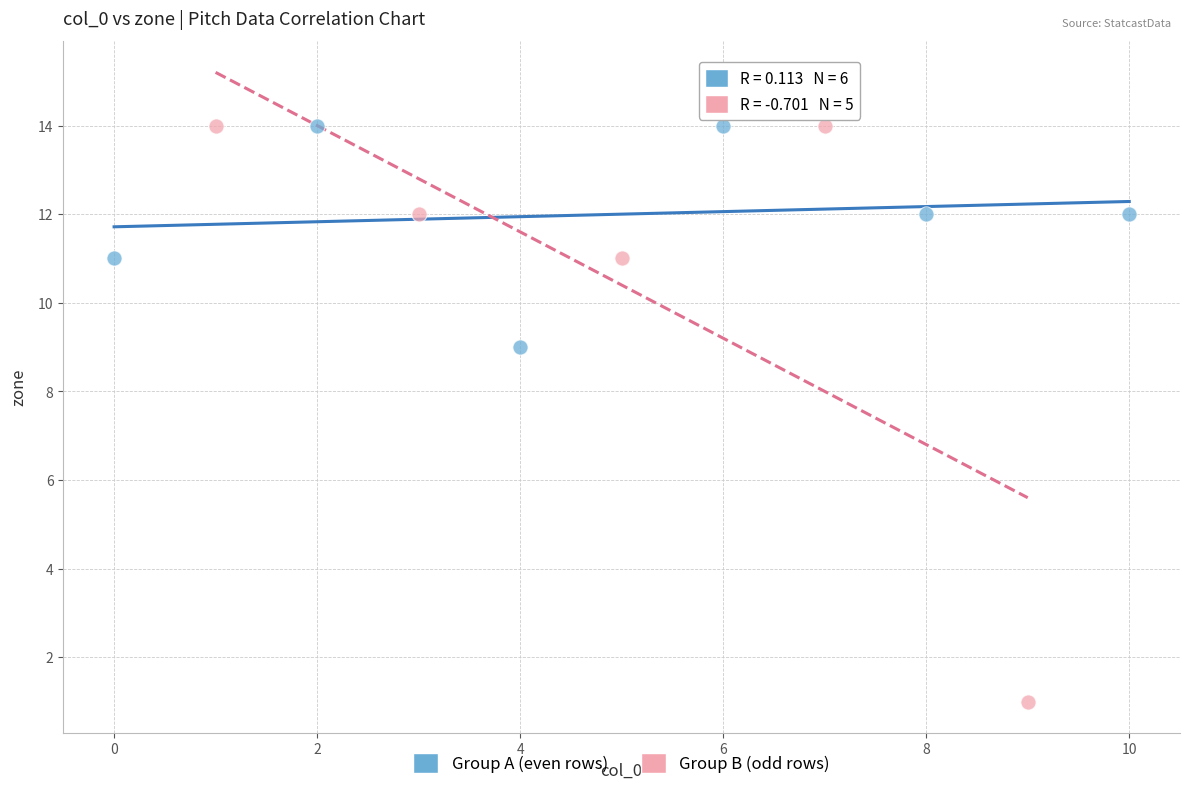

Which series has the widest spread of Y values?

Group B (odd rows)